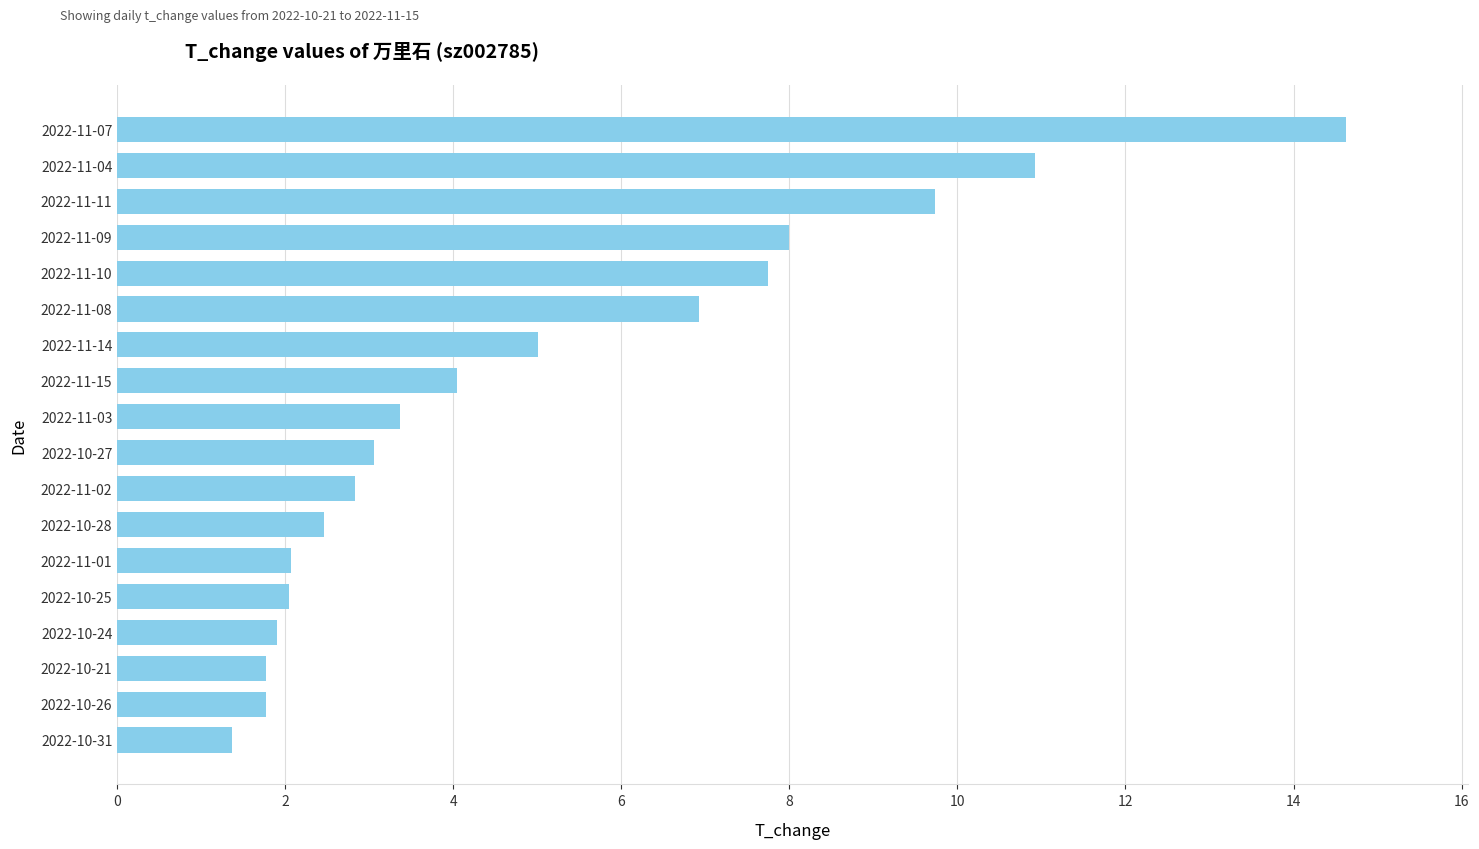

Approximately how many times larger is the value at 2022-11-11 compared to 2022-11-09?

1.2